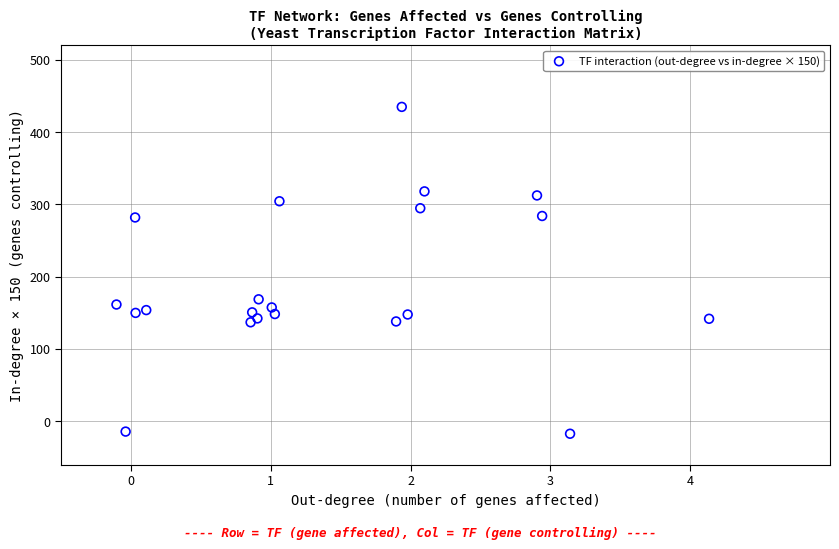

What Y value in the scatter plot is closest to 208?

168.6